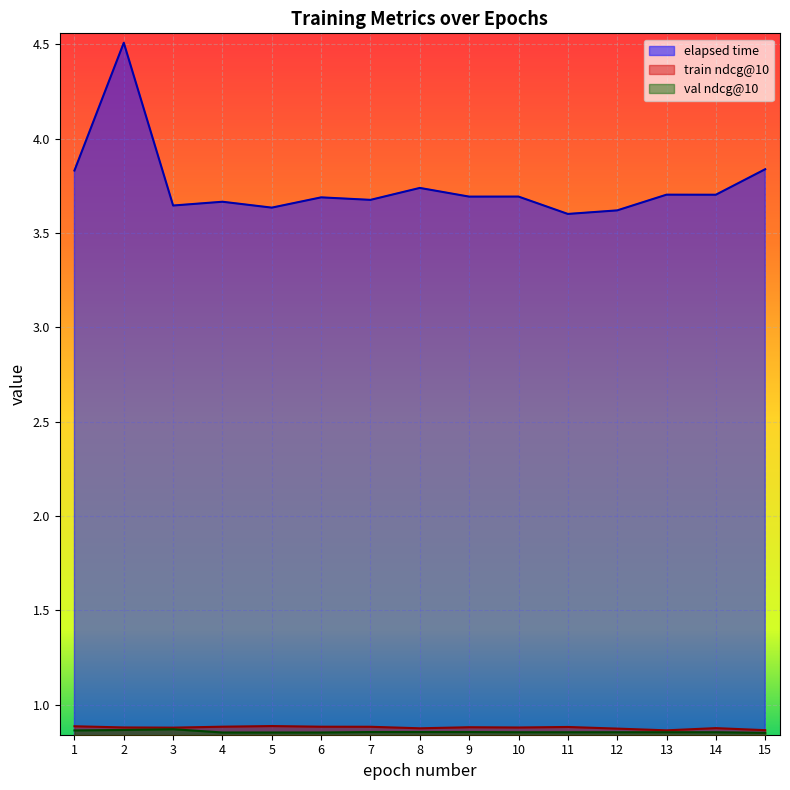

The value of val ndcg@10 at 13 is 0.3. True or false?

False